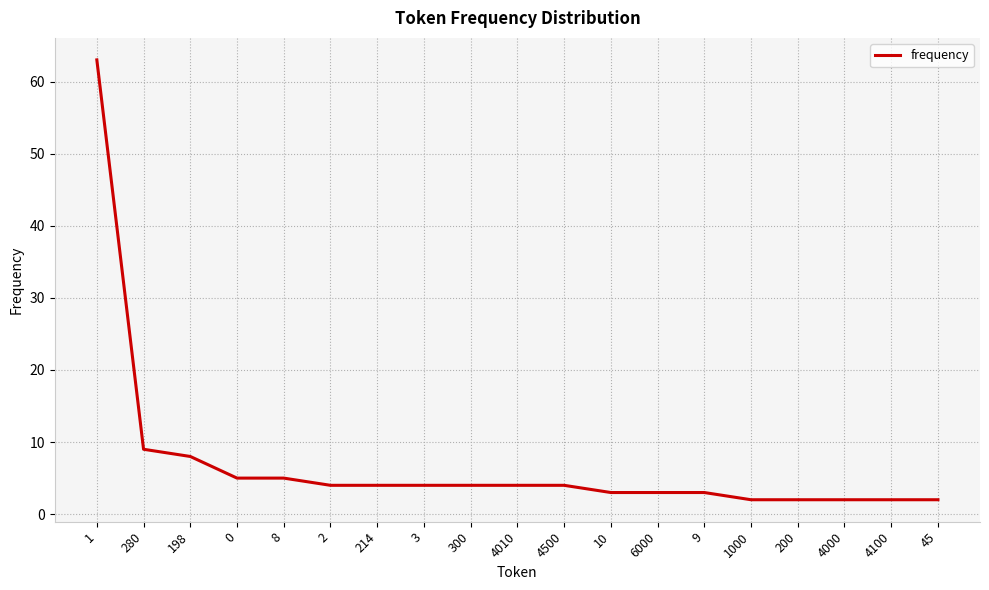

What is the difference between the values at 300 and 280?

5